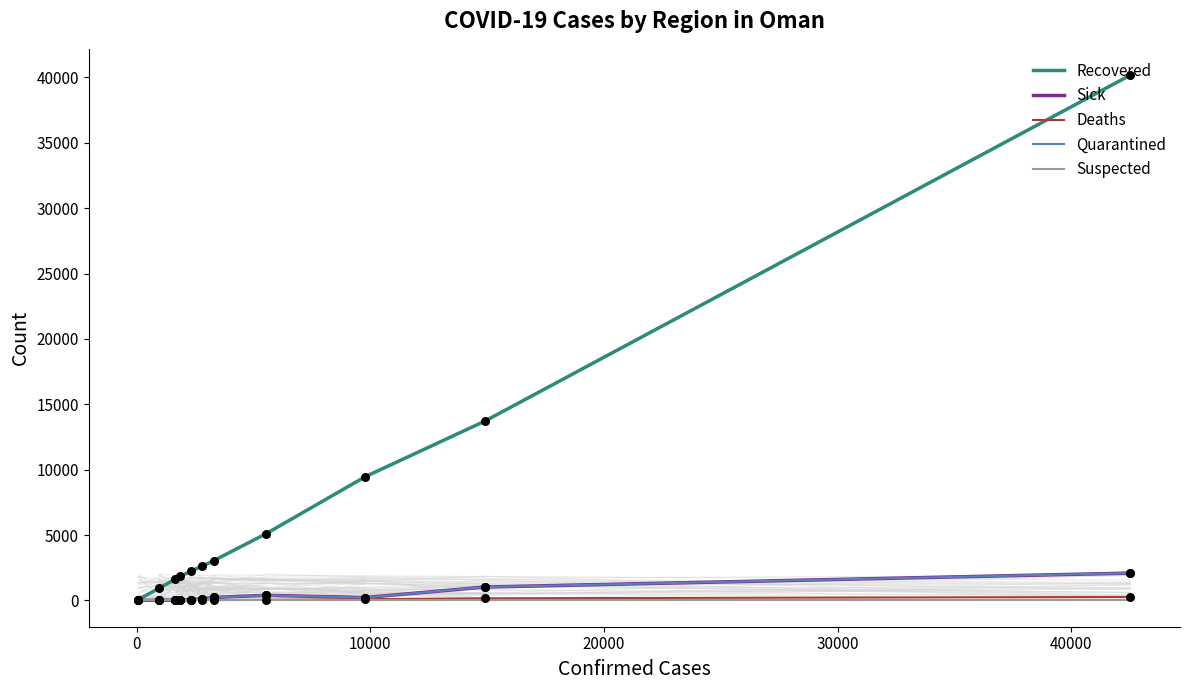

Which series has the widest spread of Y values?

Recovered